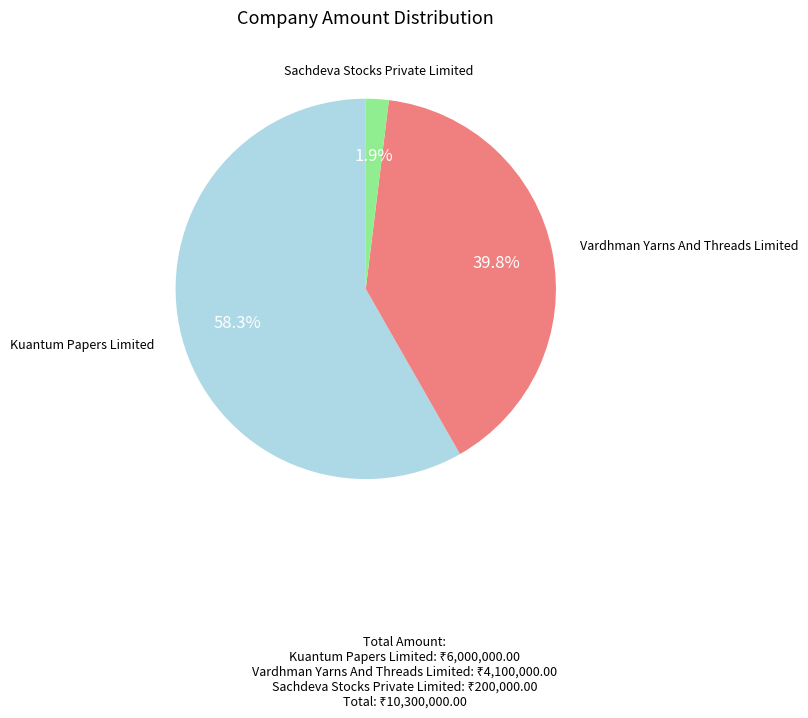

What portion of the pie excludes Vardhman Yarns And Threads Limited?

60.2%